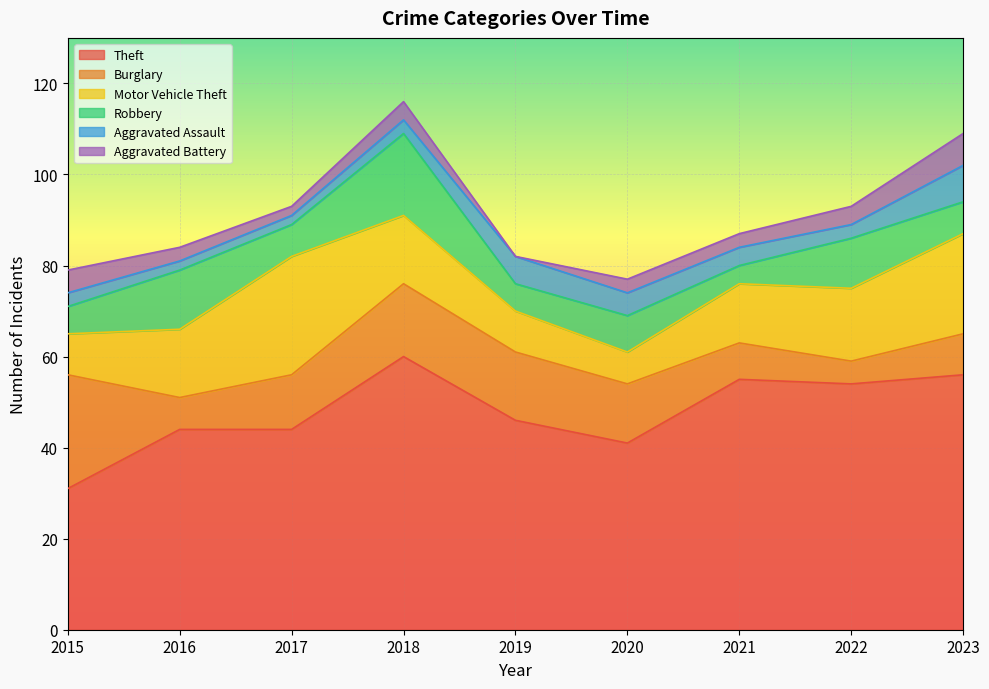

Which series has the largest total across all categories?

Theft